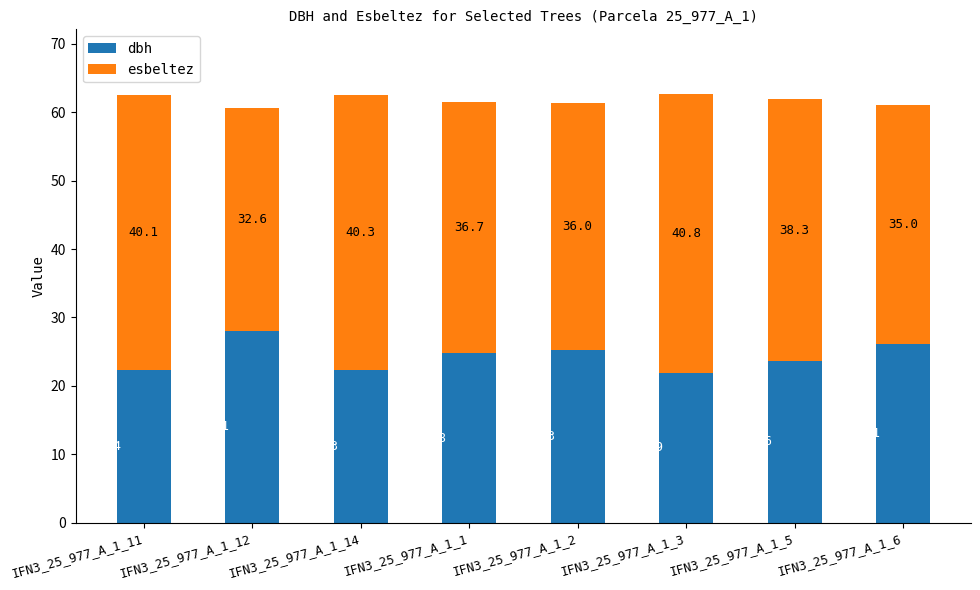

Where does the dbh series first go above 24?

IFN3_25_977_A_1_12